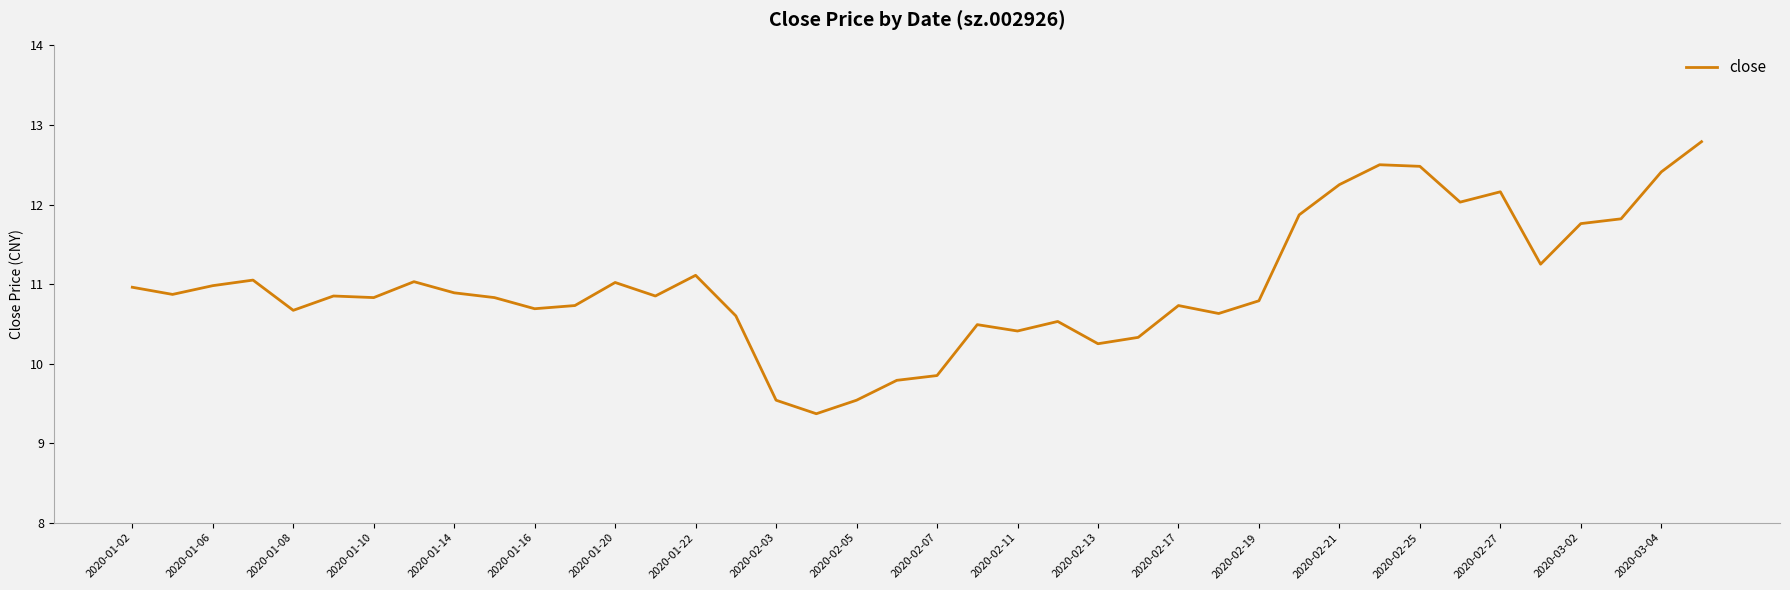

What is the smallest value displayed?

9.4